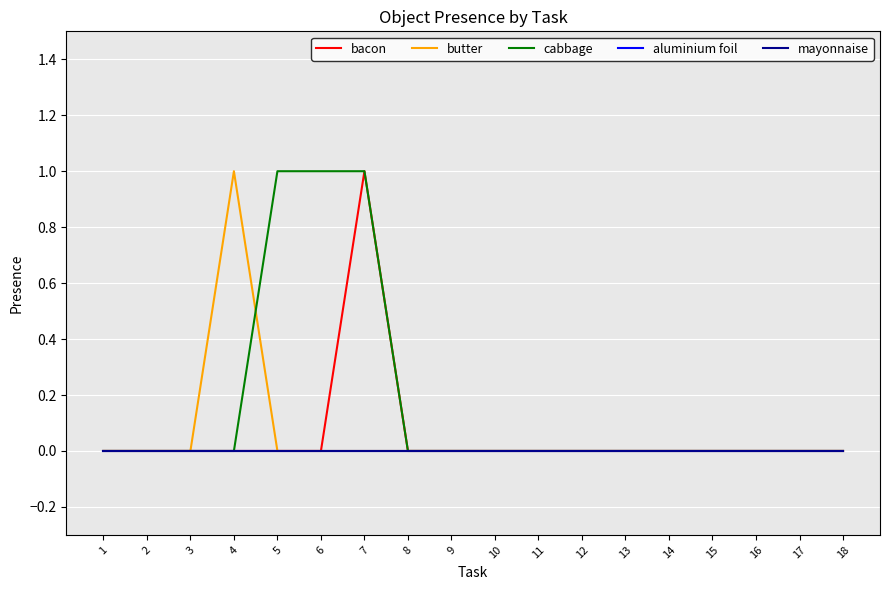

Does the chart display data point markers on the line(s)?

No